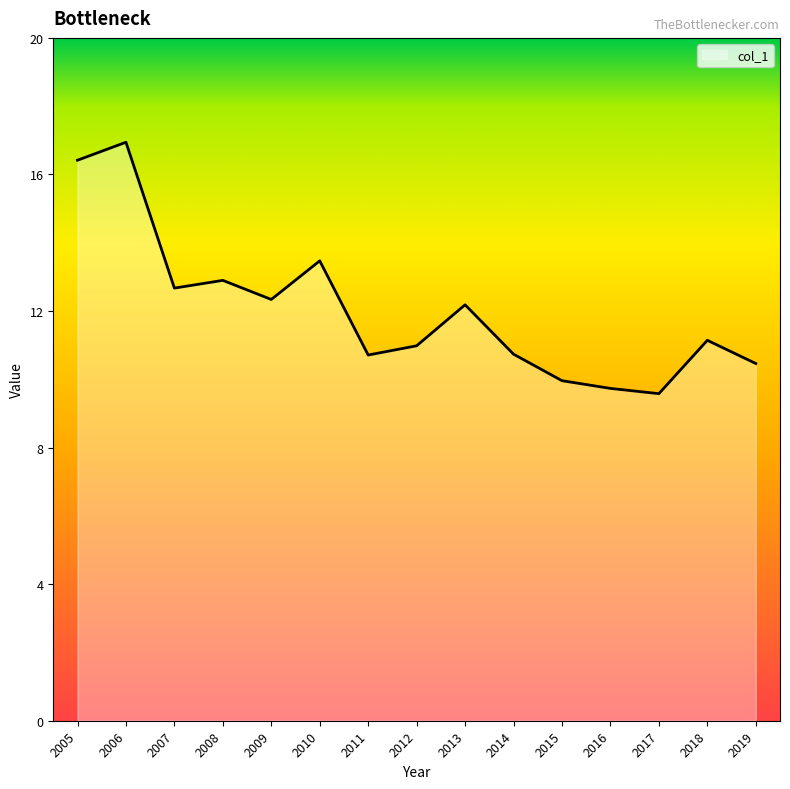

How many interior local peaks (higher than both neighbors) does the data have?

5